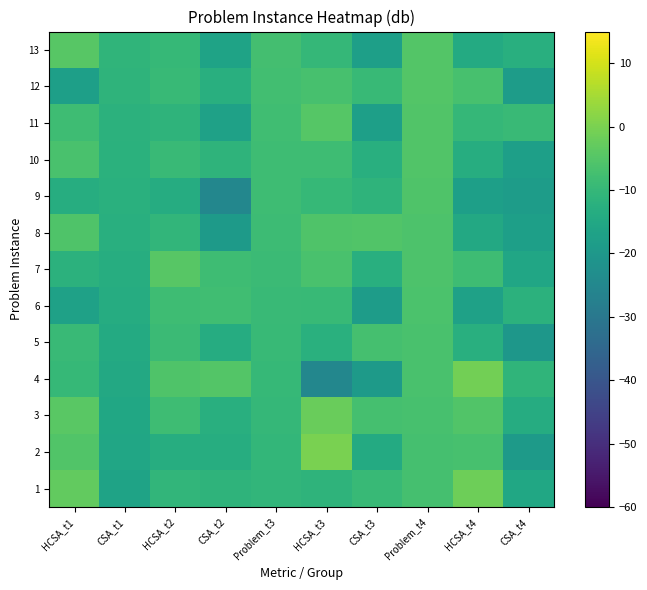

What is the minimum value shown in the chart?

-25.3